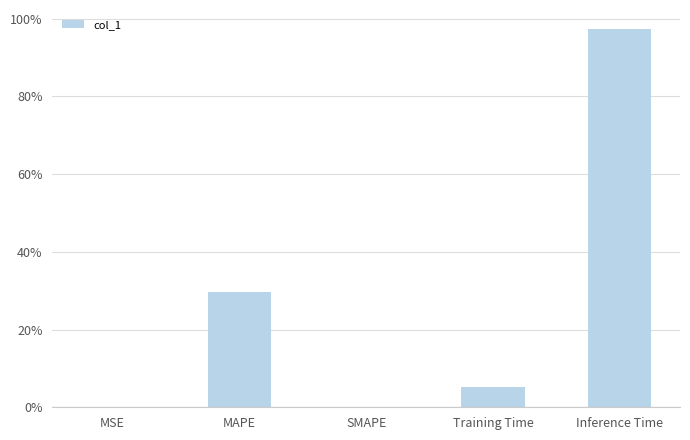

Are the bars grouped side by side (vs. stacked)?

No